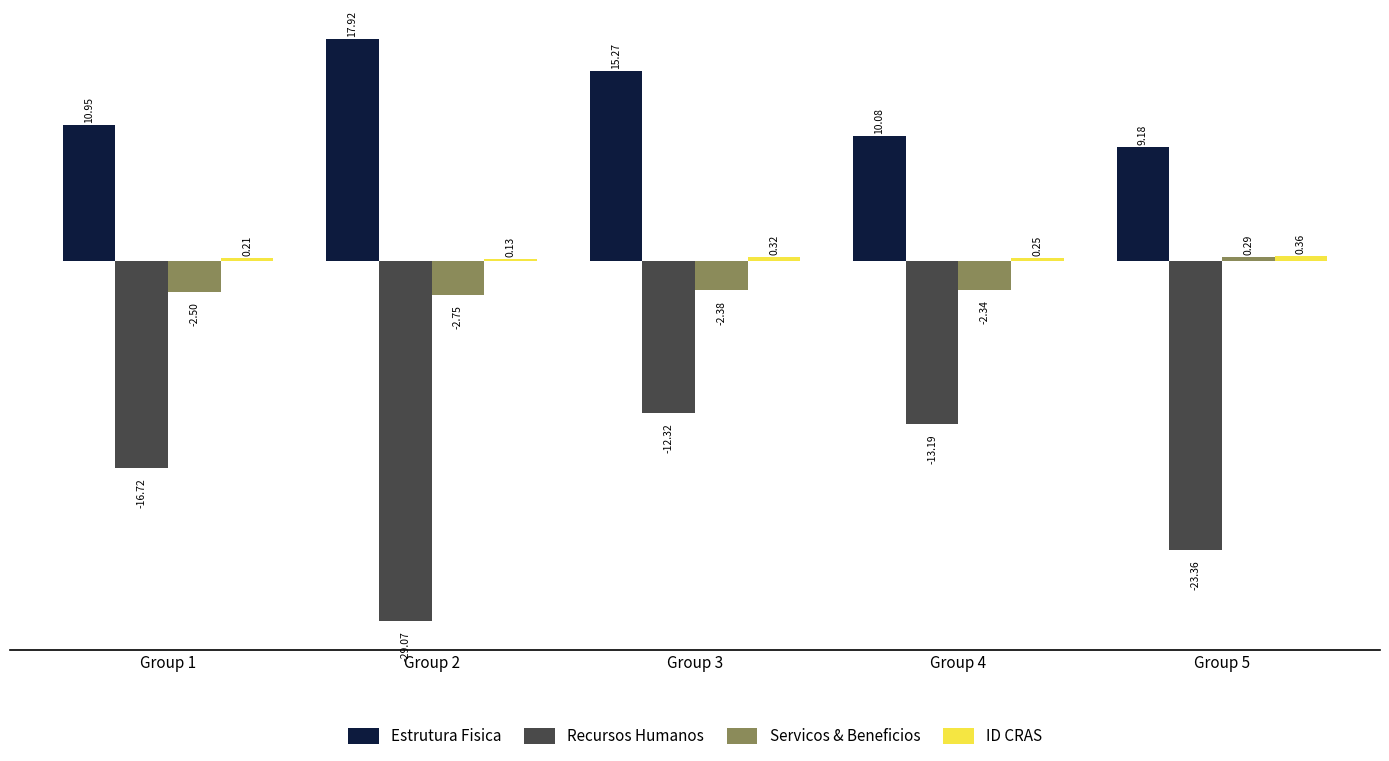

Which series has the largest total across all categories?

Estrutura Fisica